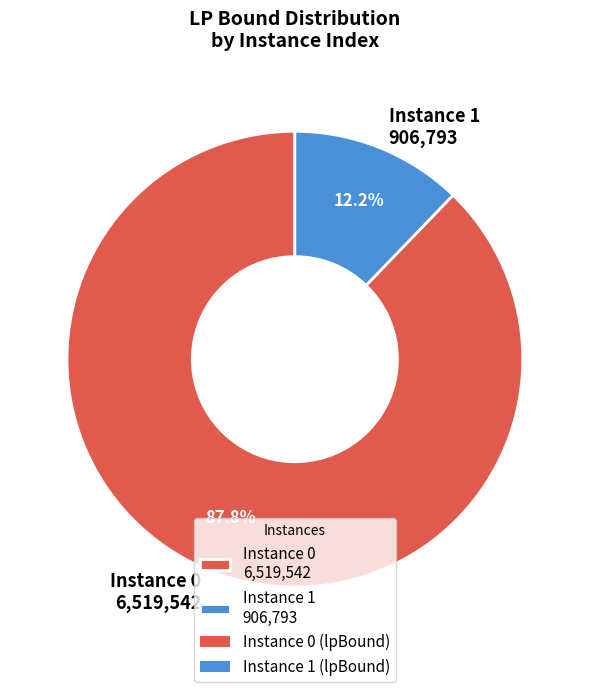

Rank the categories by value from highest to lowest.

Instance 0 6,519,542, Instance 1 906,793